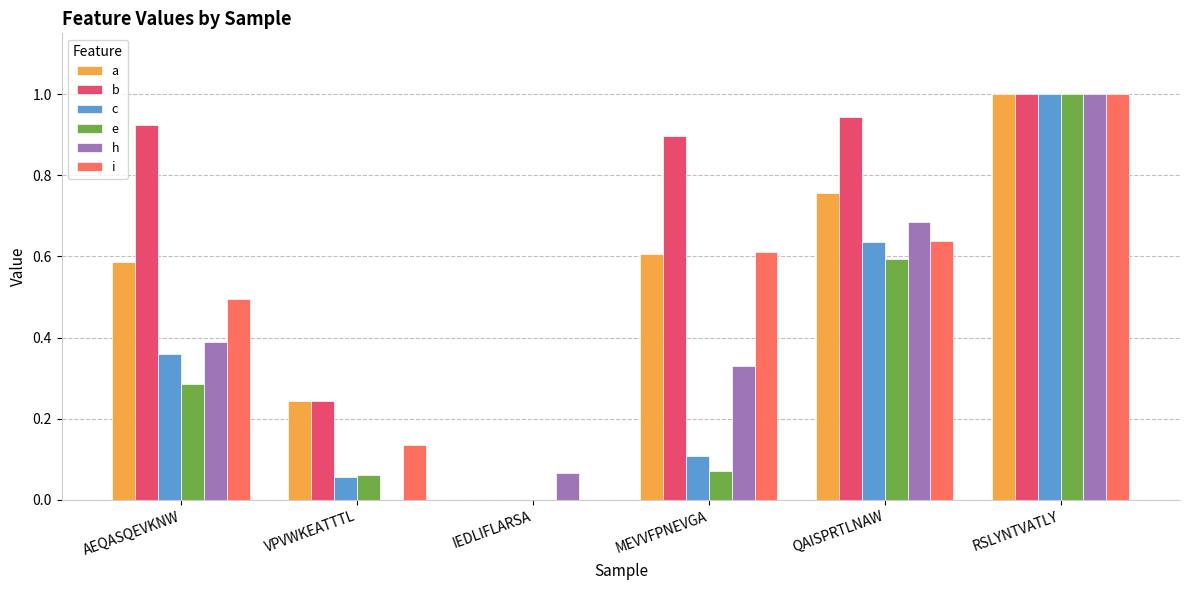

Does the chart contain stacked bars?

No